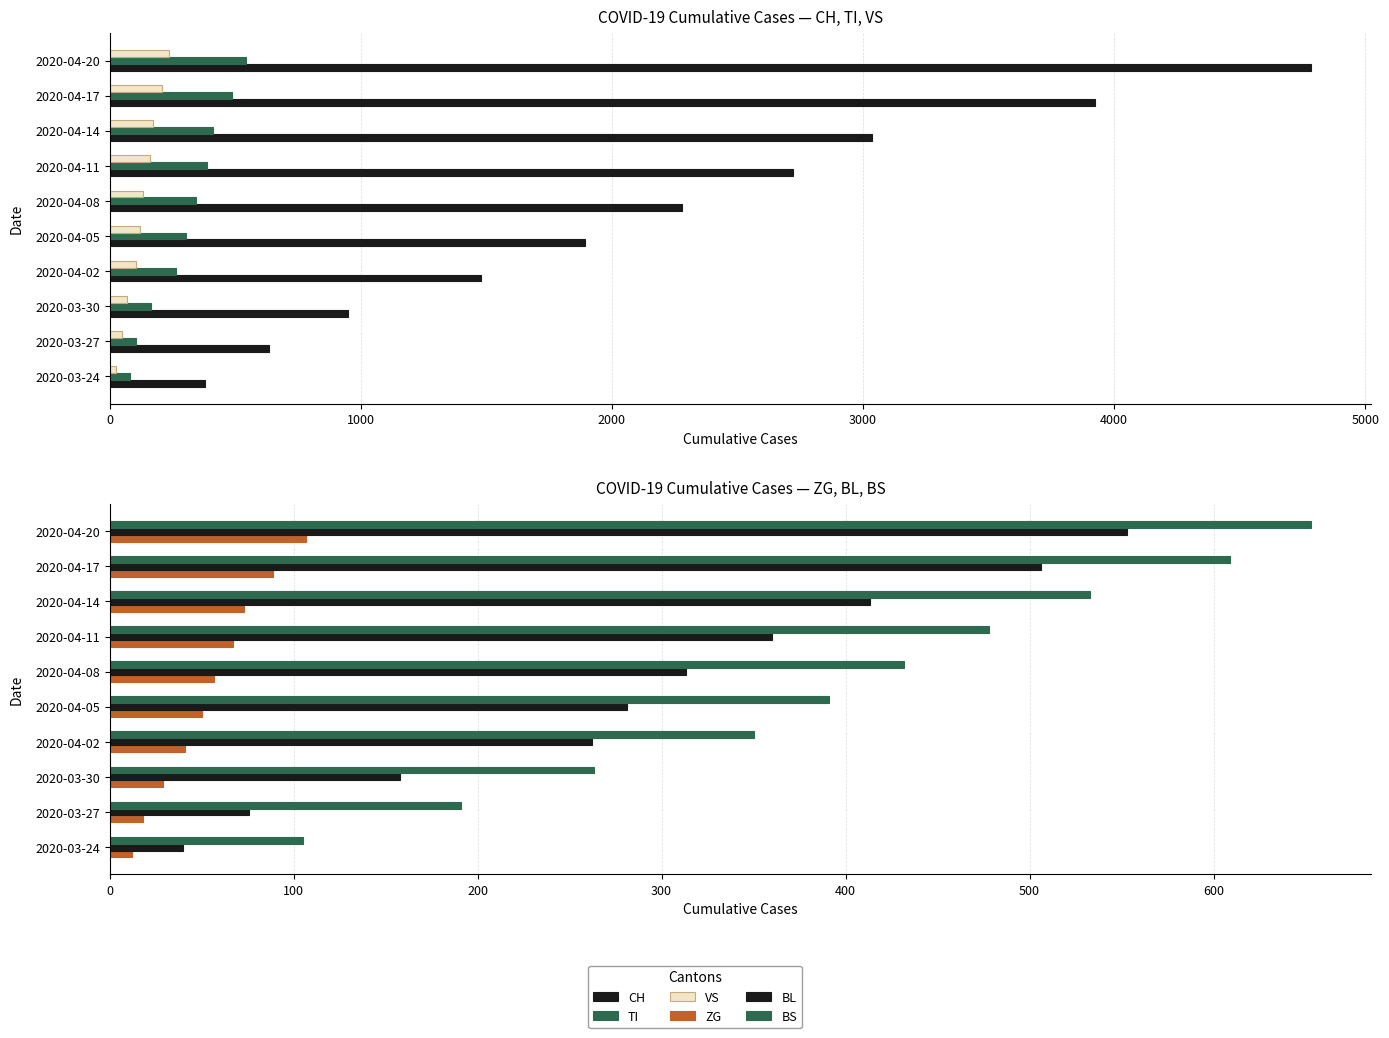

What is the smallest value displayed?

12